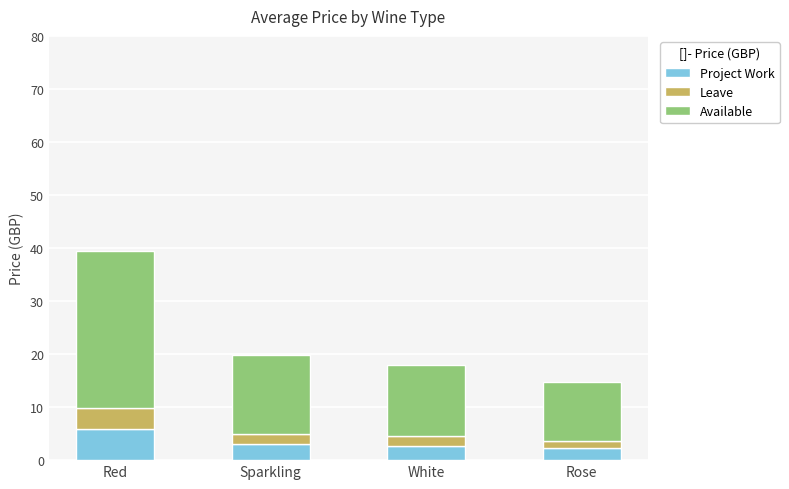

What is the difference between the maximum and minimum values in the Project Work series?

3.7